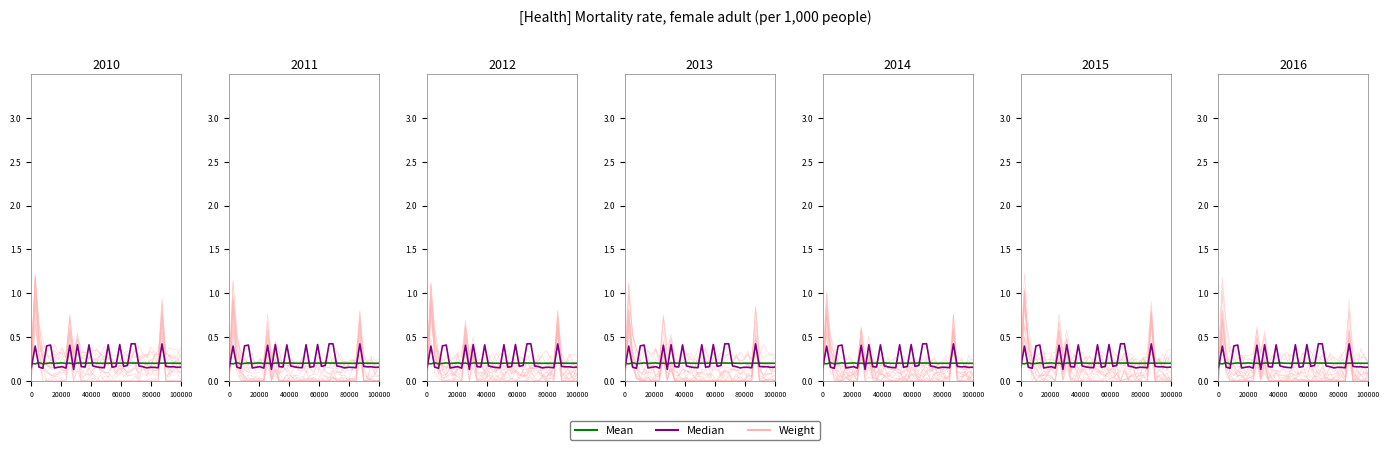

How many interior local peaks does the Weight series have?

11